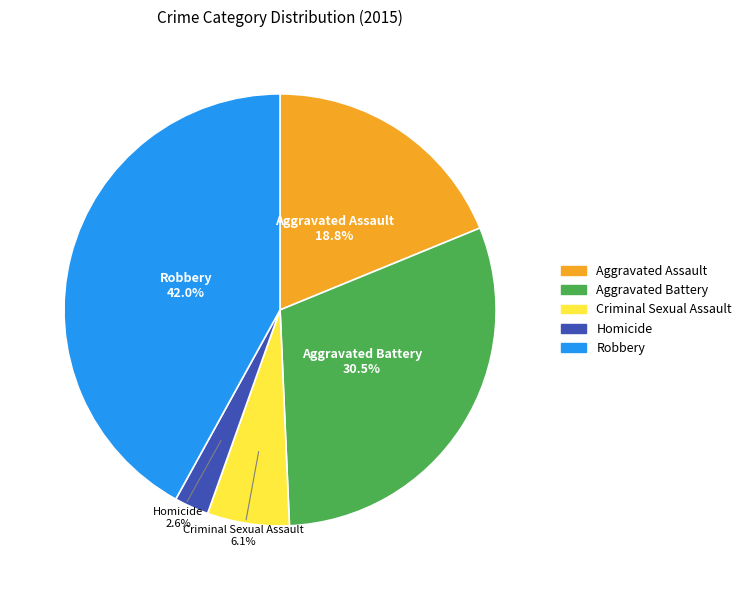

To the nearest percent, what is the difference between the Robbery and Aggravated Assault slice percentages?

23%